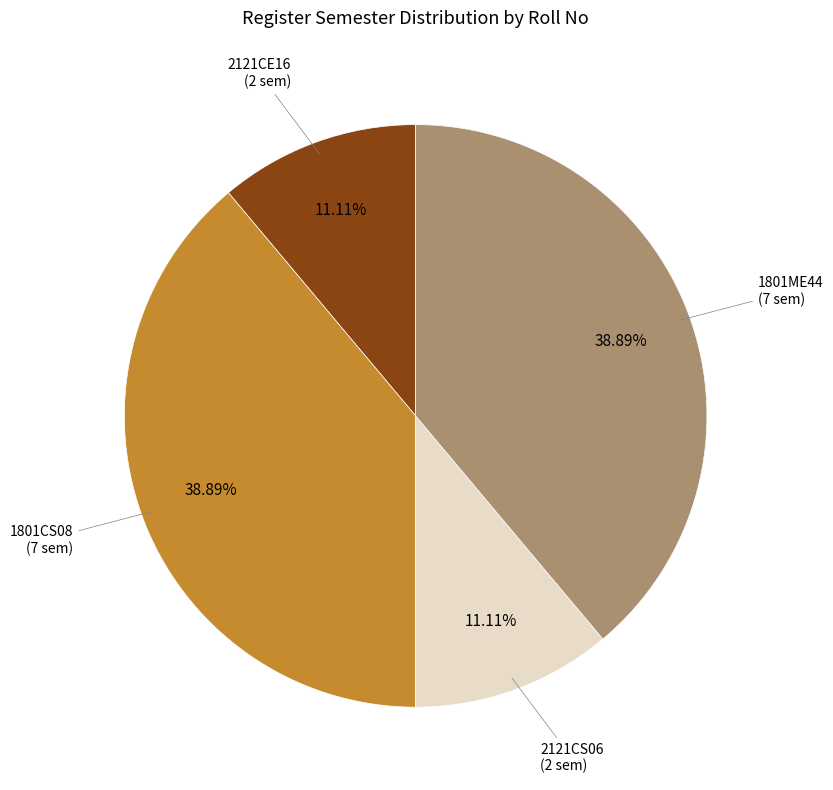

Does any single category account for the majority?

No